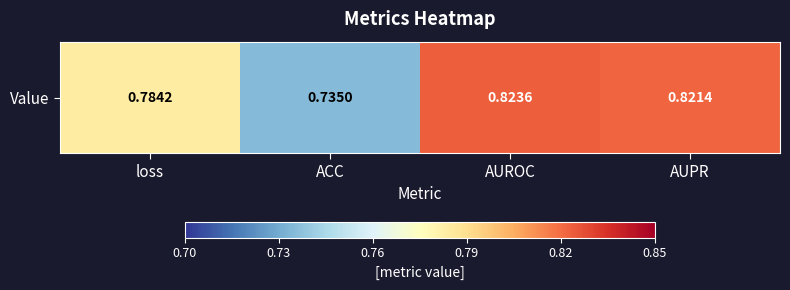

The value at ACC is 0.2. True or false?

False